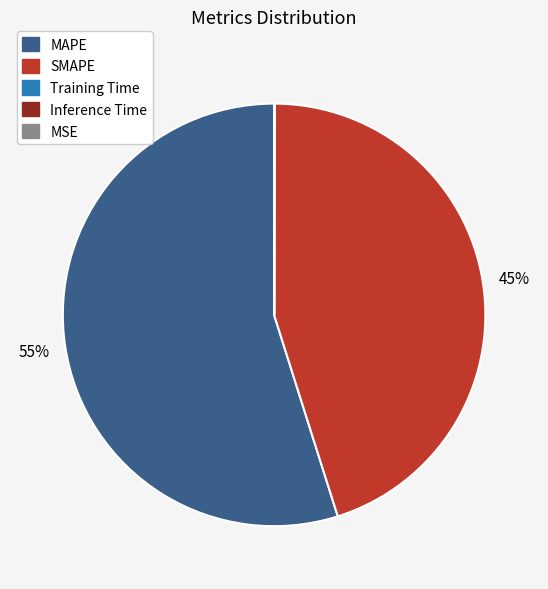

Is the sum of MAPE and SMAPE greater than half?

Yes